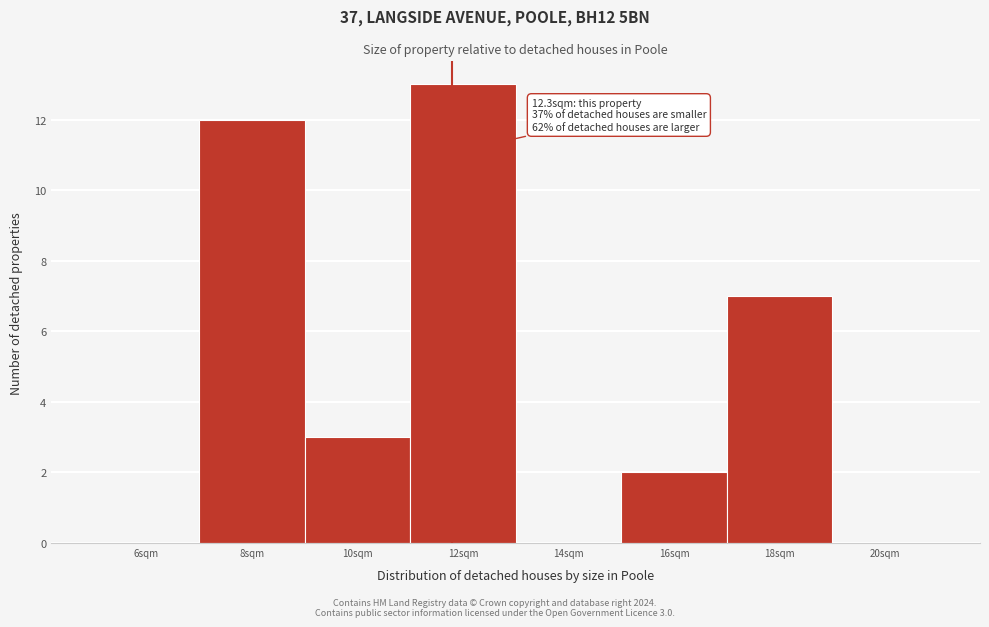

Reading left to right, what are all the values shown in this chart?

6sqm=0	8sqm=12	10sqm=3	12sqm=13	14sqm=0	16sqm=2	18sqm=7	20sqm=0